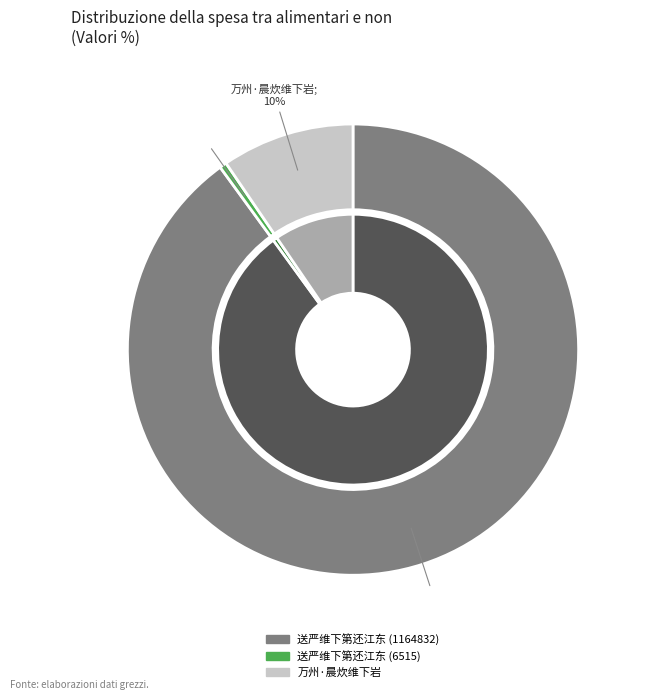

The 送严维下第还江东 (6515) slice represents 1% of the pie. True or false?

True